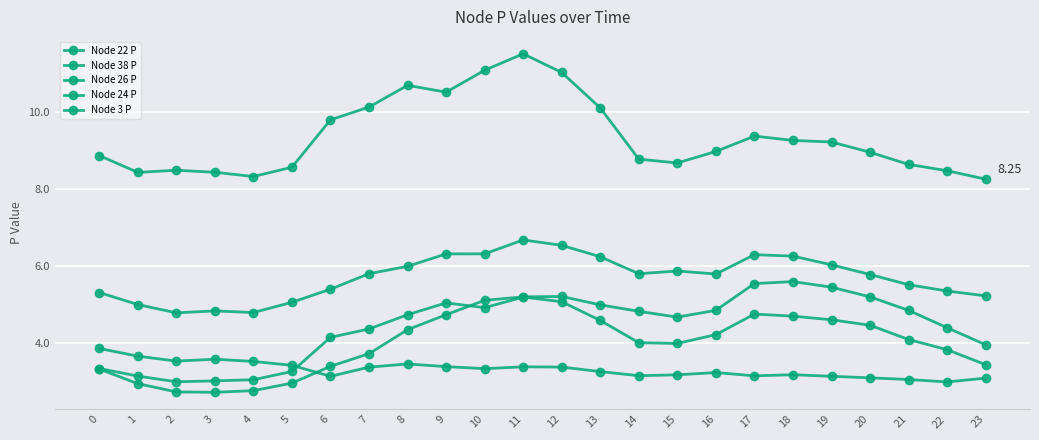

Does the chart have visible grid lines?

Yes